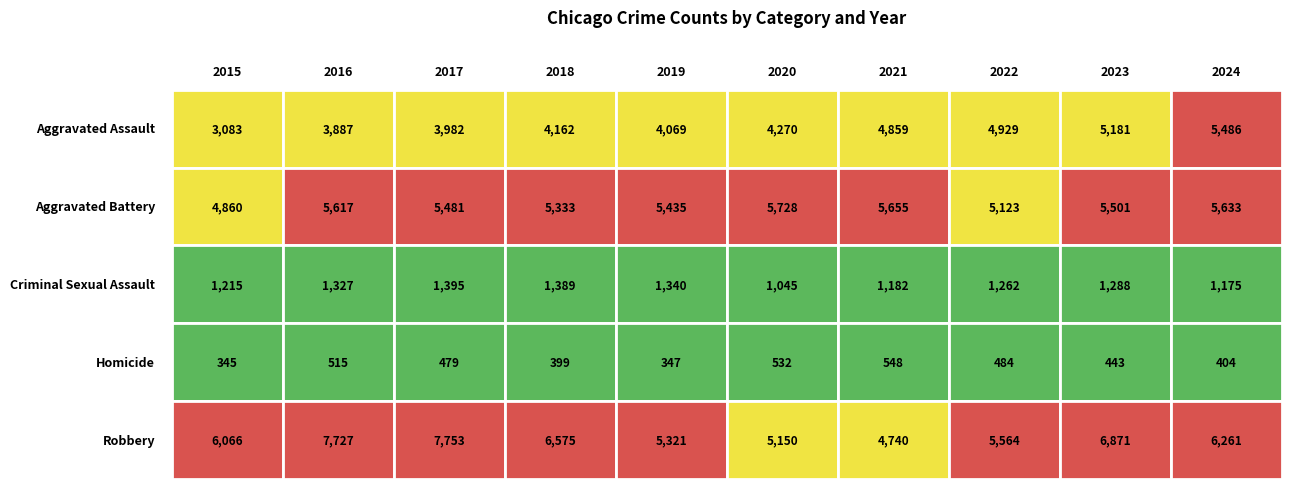

Which series has the largest total across all categories?

Robbery